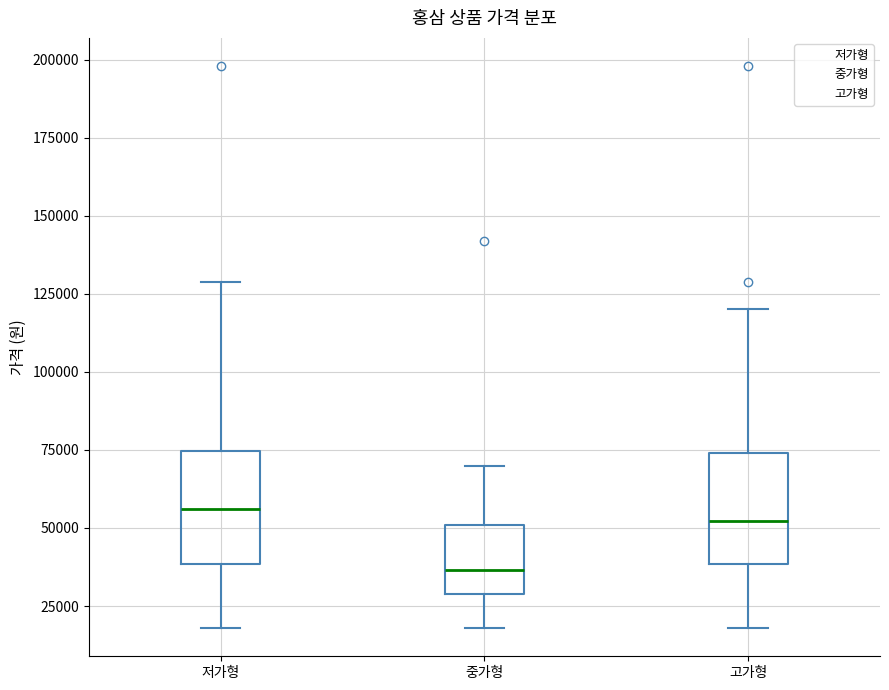

Which box's median line is the lowest?

중가형